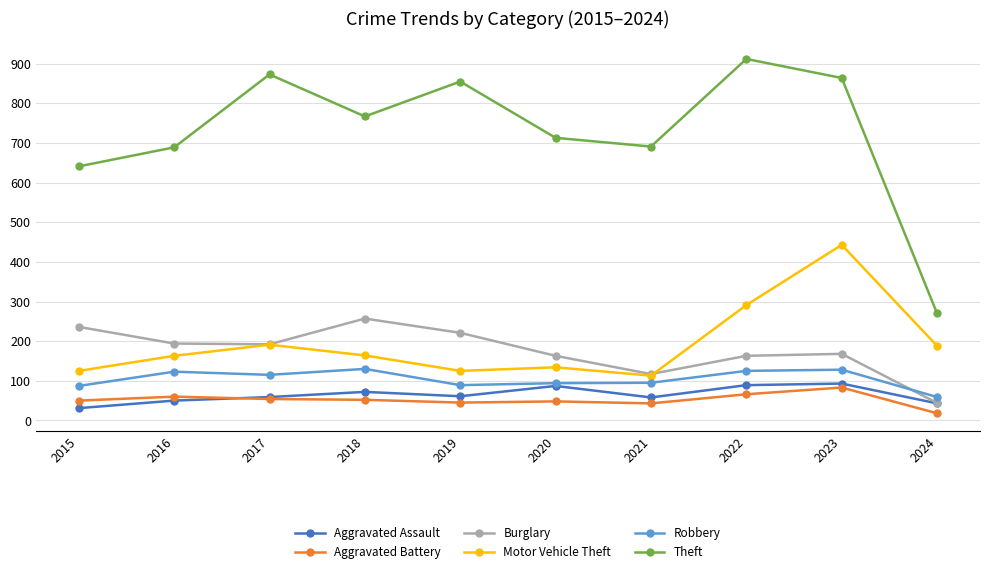

Is this an area chart (filled region under the line)?

No